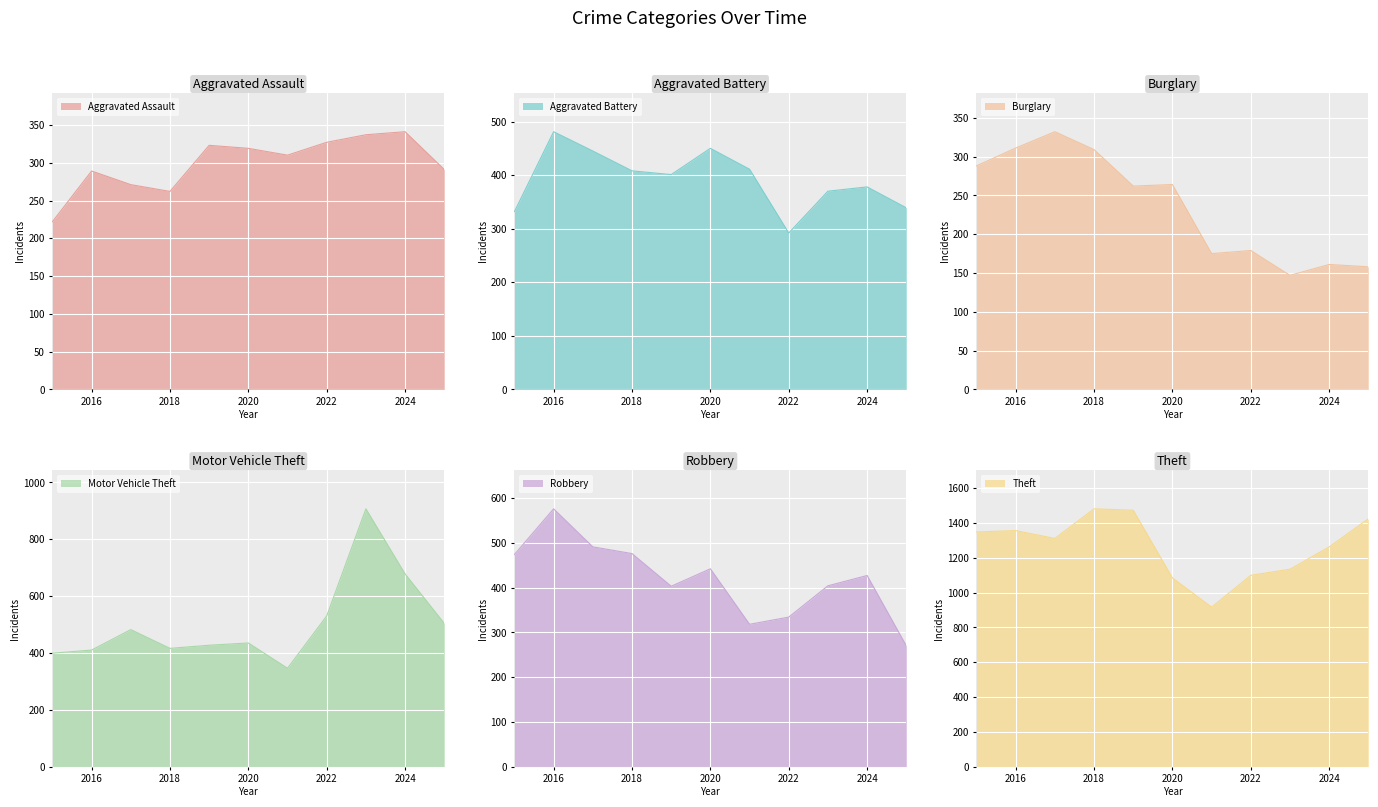

How many lines are shown in the chart?

6